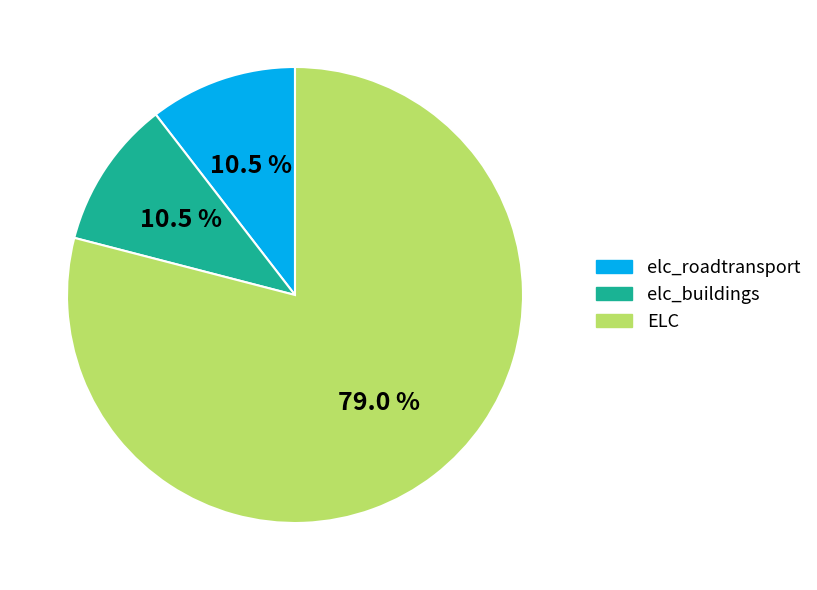

What is the majority slice?

ELC